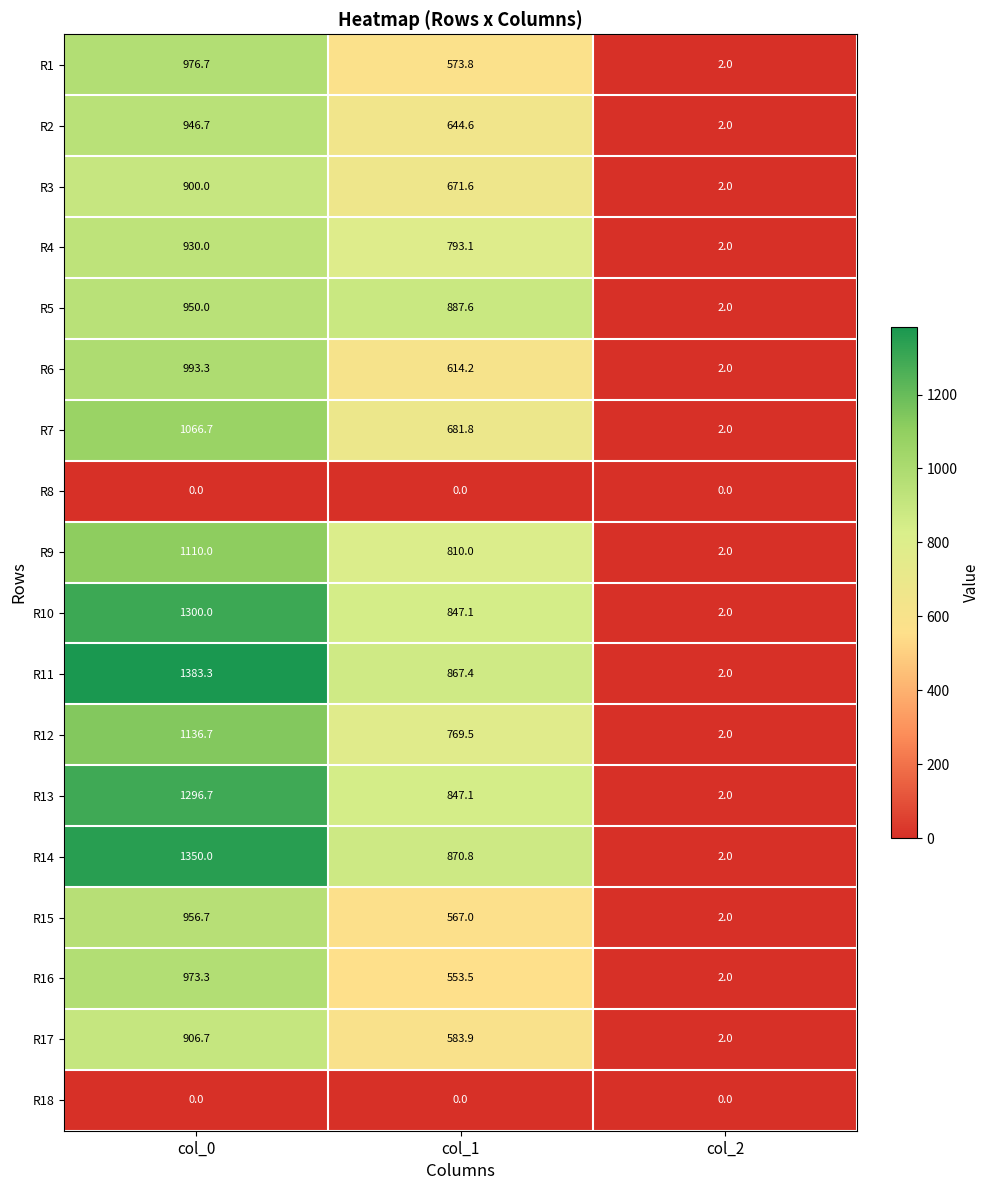

Which series has the largest total across all categories?

R11